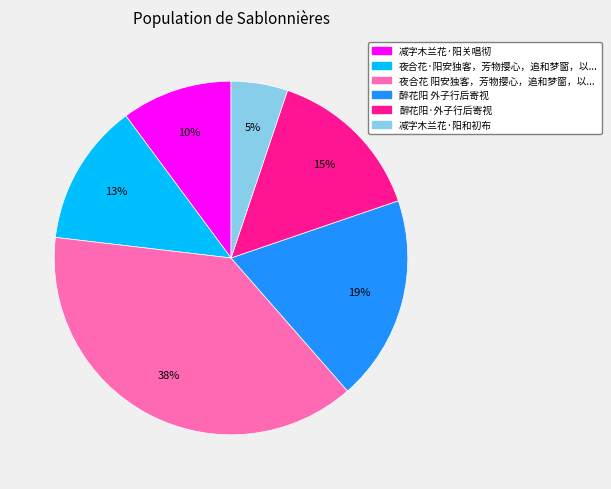

How many slices are in this pie chart?

6